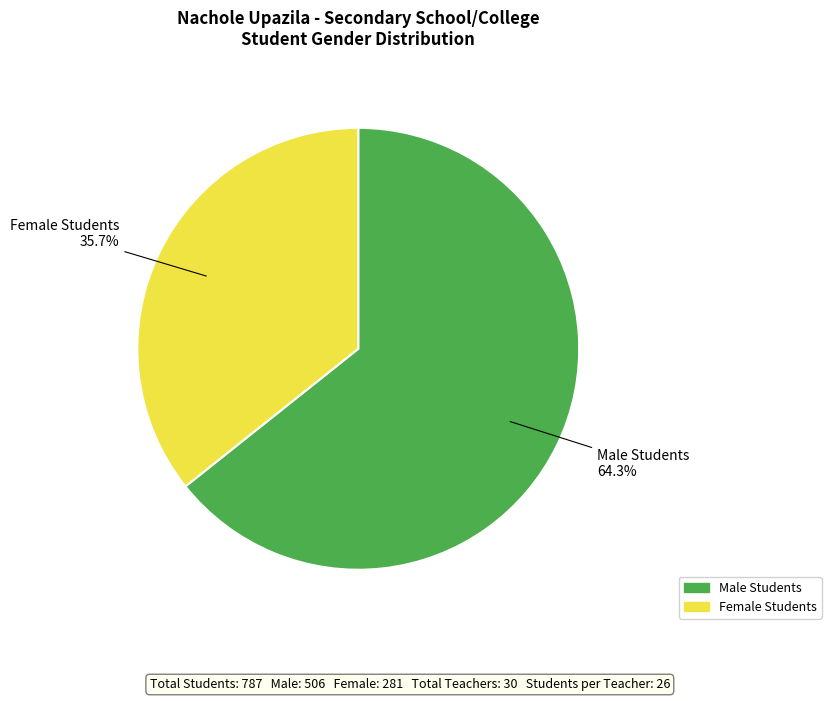

Which has a higher value, Female Students or Male Students?

Male Students